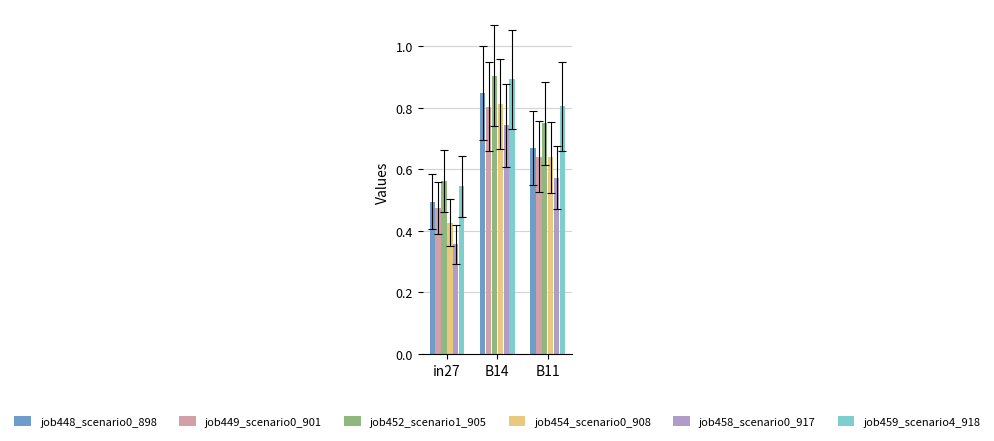

Which category has the lowest value across all series?

in27